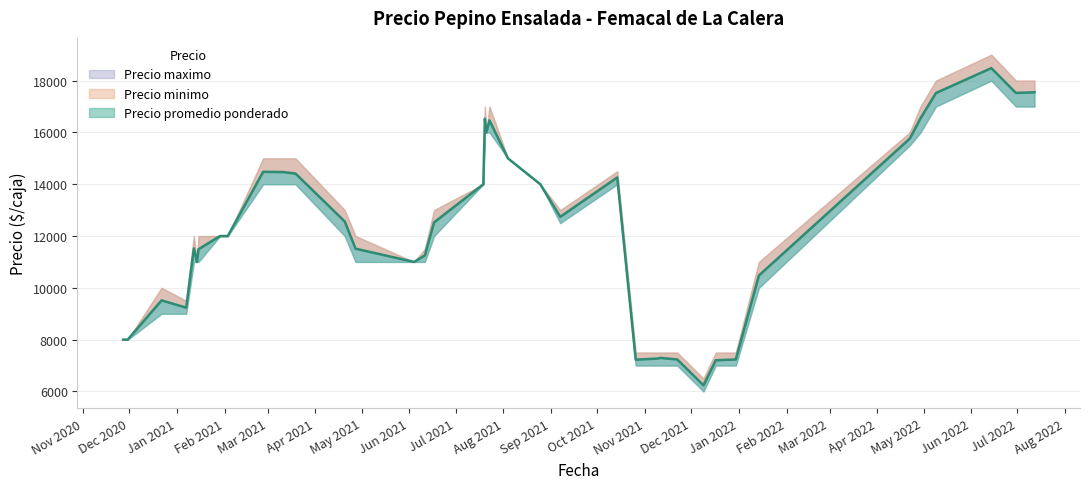

Which series has the largest range (max minus min)?

Precio maximo